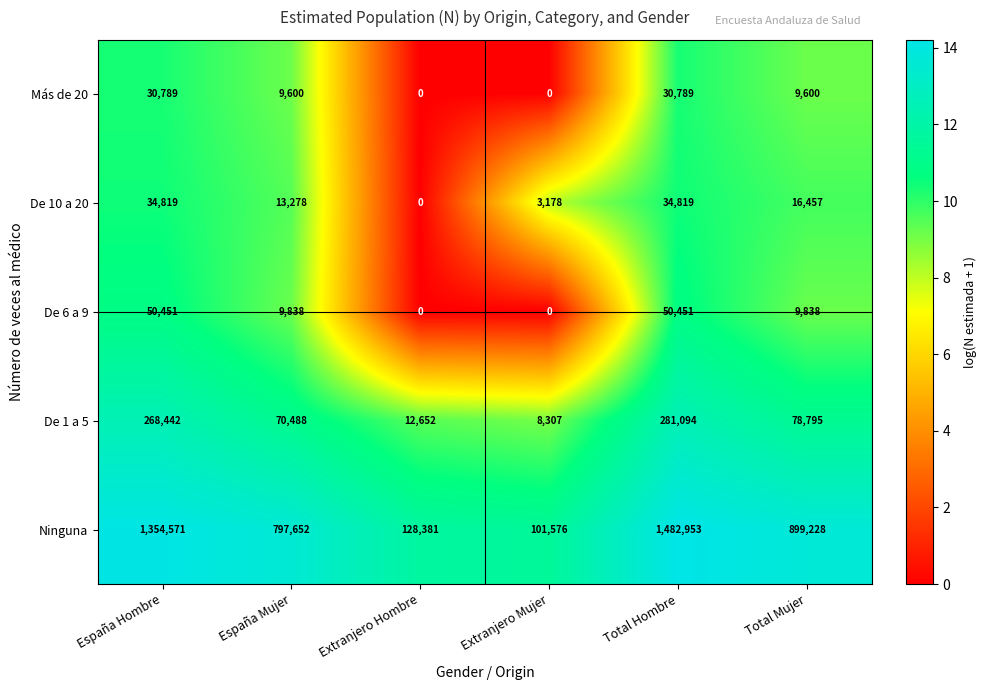

Where does the De 6 a 9 series first go above 9838?

España Hombre